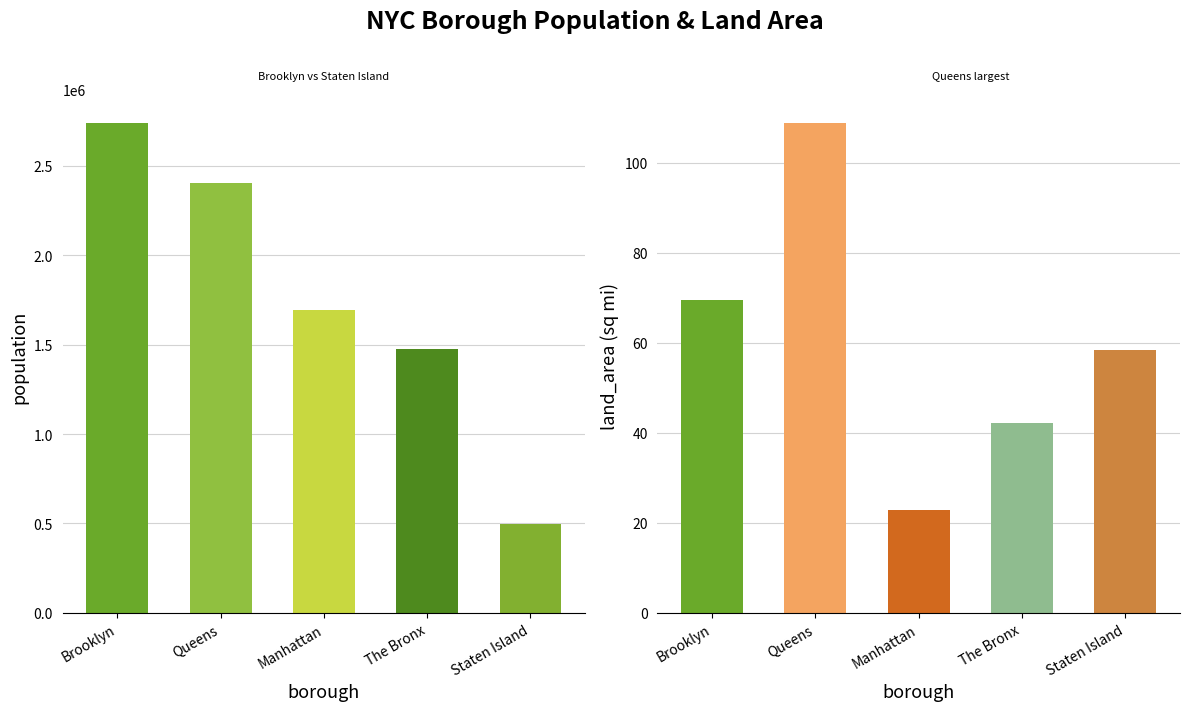

What is the maximum value shown in the chart?

2736074.0